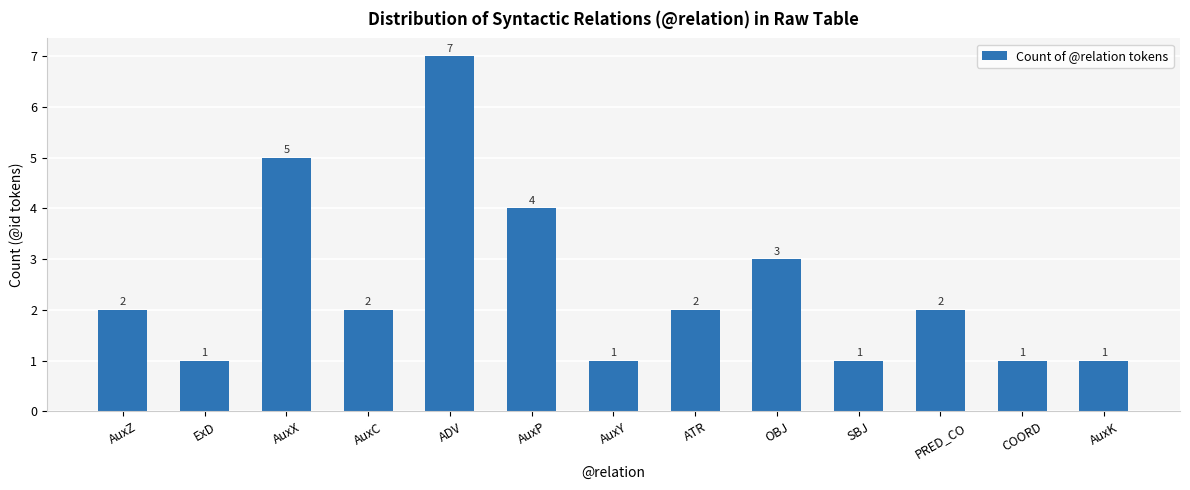

What is the difference between the maximum and minimum values?

6